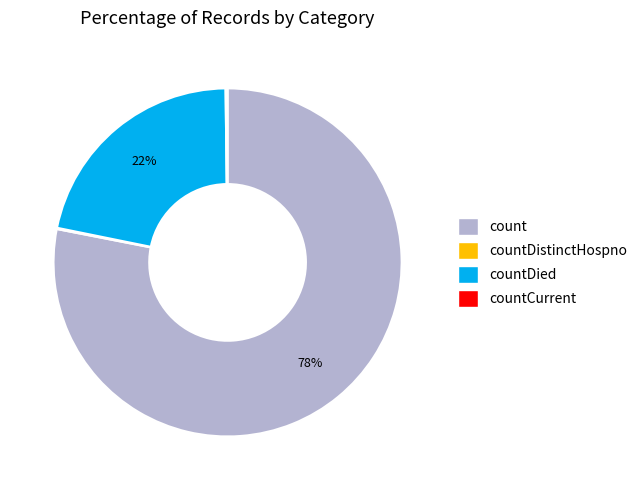

Is there any slice that represents more than half of the pie?

Yes